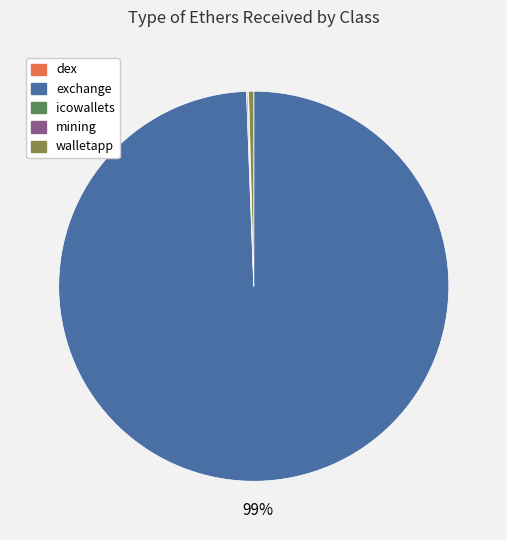

Which category accounts for the majority?

exchange